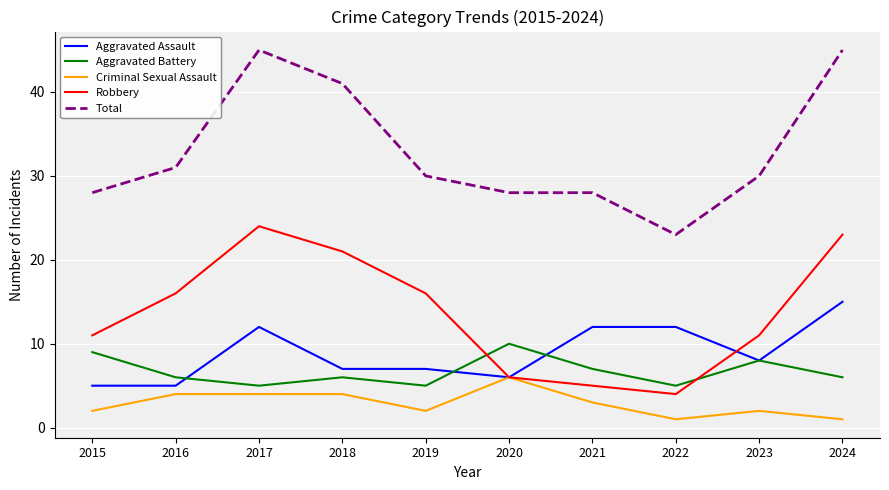

What is the average value of the Aggravated Battery series?

7